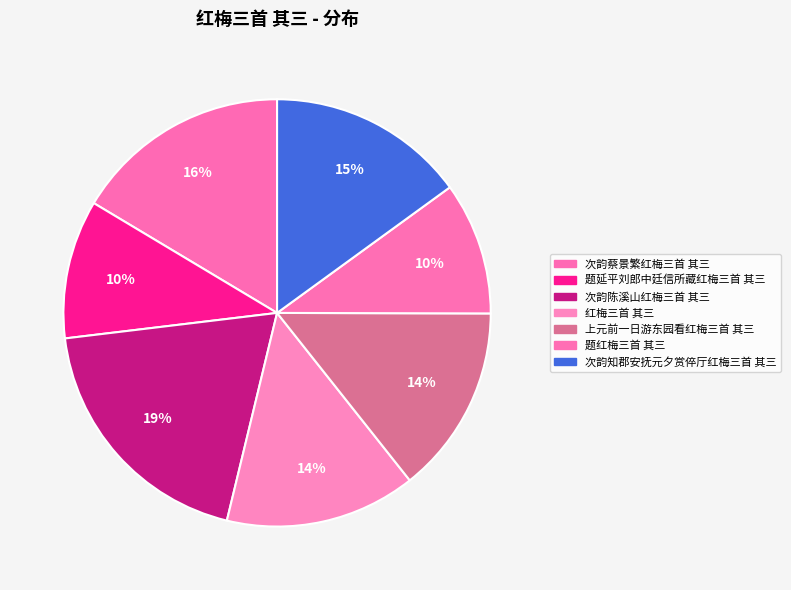

How many slices are in this pie chart?

7